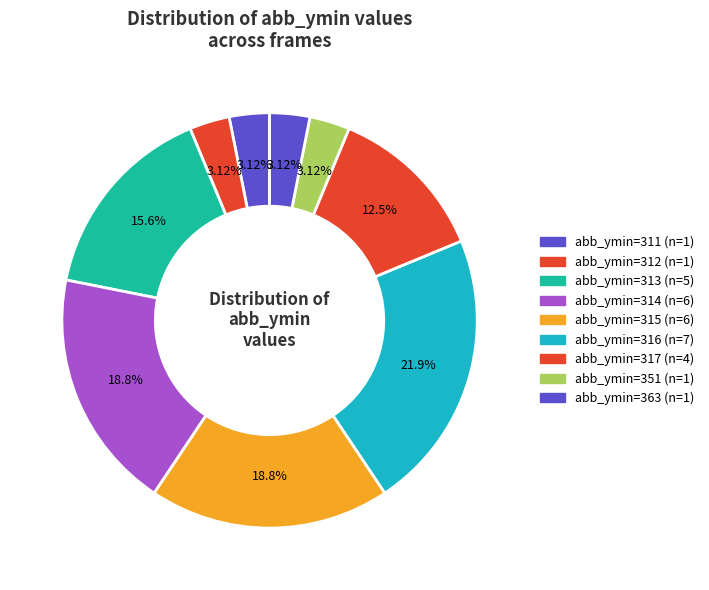

How many segments does this pie chart have?

9